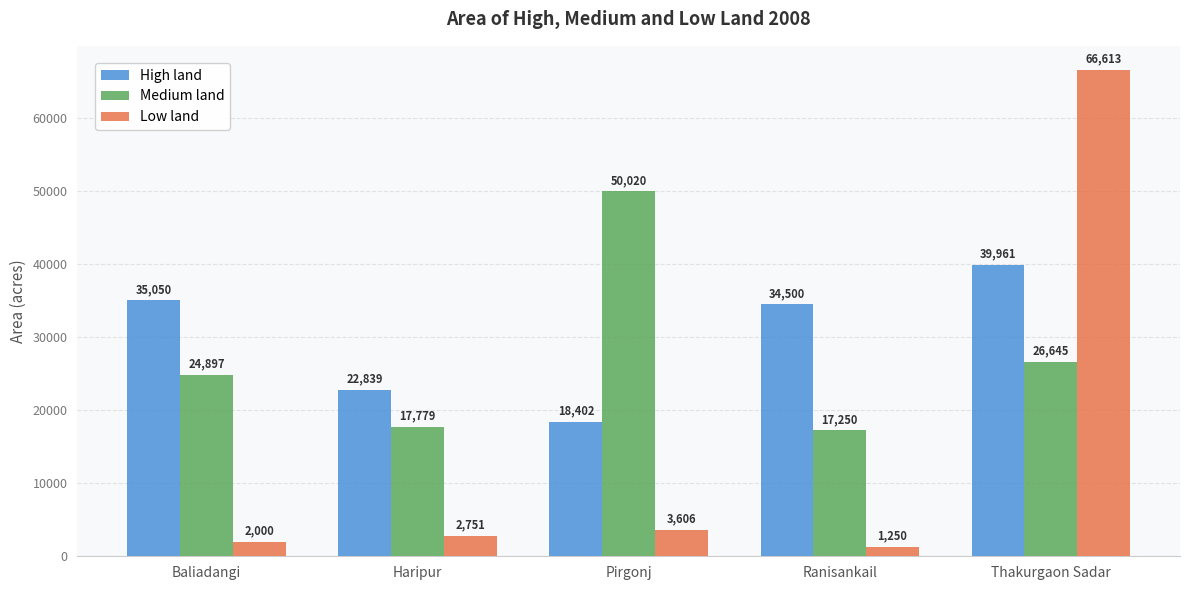

List the labels in order of Medium land value, largest first.

Pirgonj, Thakurgaon Sadar, Baliadangi, Haripur, Ranisankail